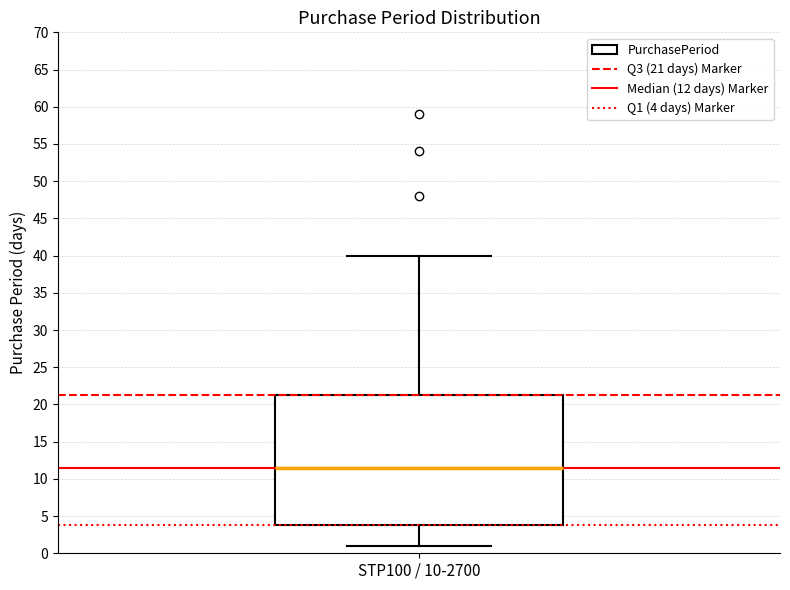

Where does the median line of the box for STP100 / 10-2700 sit on the y-axis? The values are not printed on the chart, so give them approximately, as read against the axis.

11.5